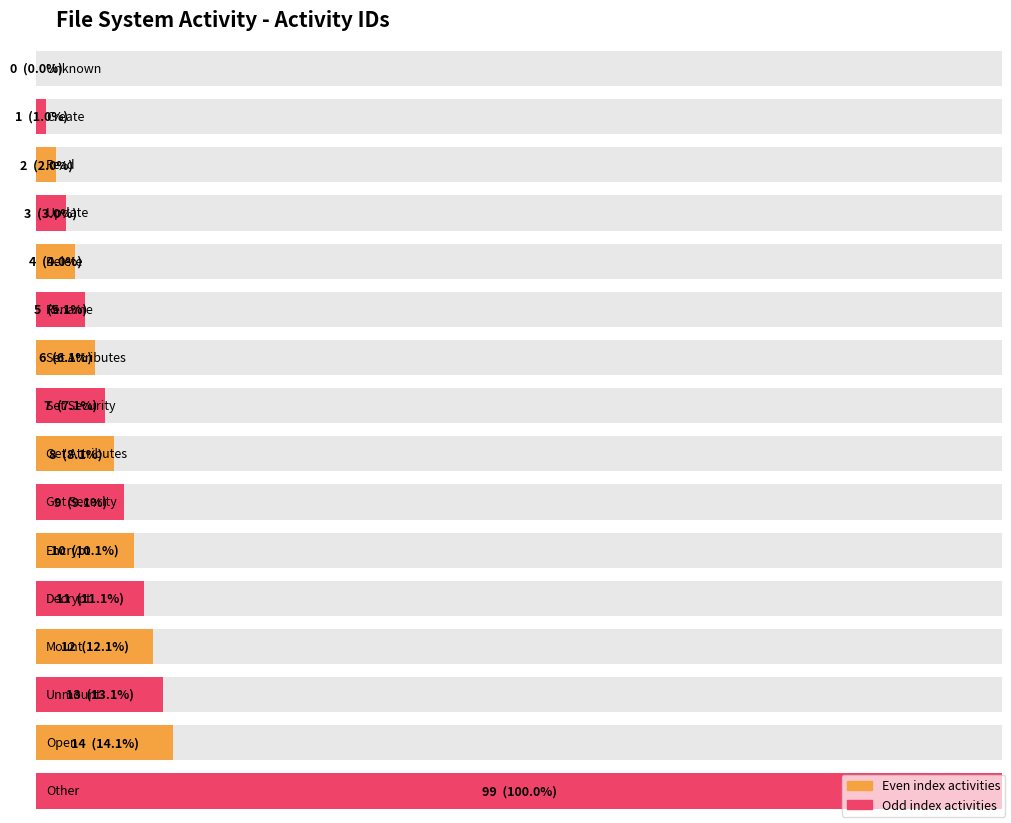

What is the approximate value at Unmount?

13